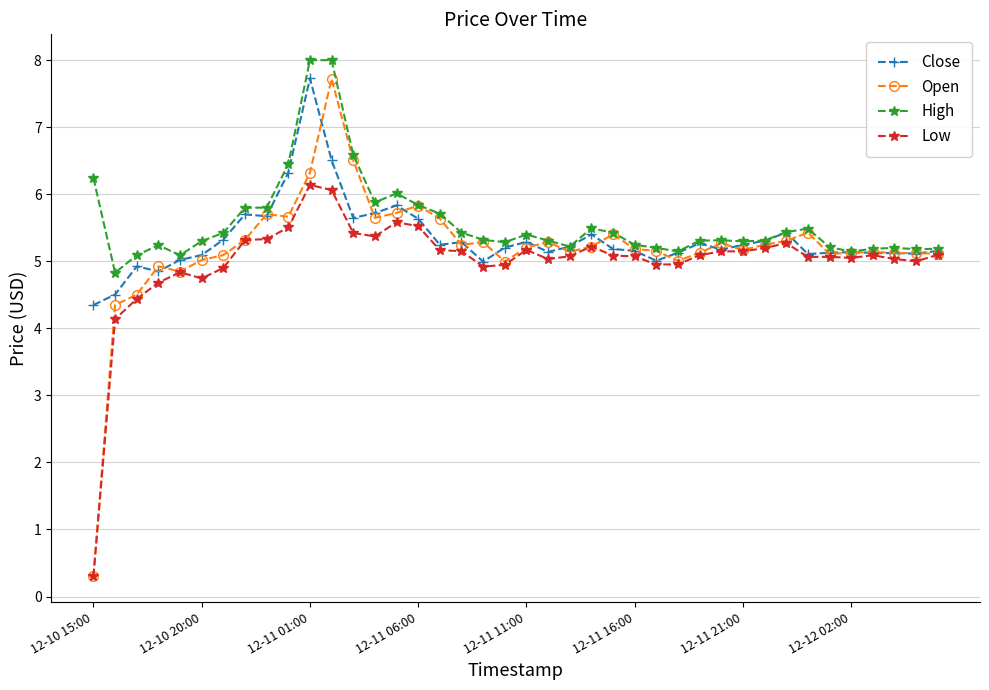

True or false: Low has more than 1 interior local peaks.

True